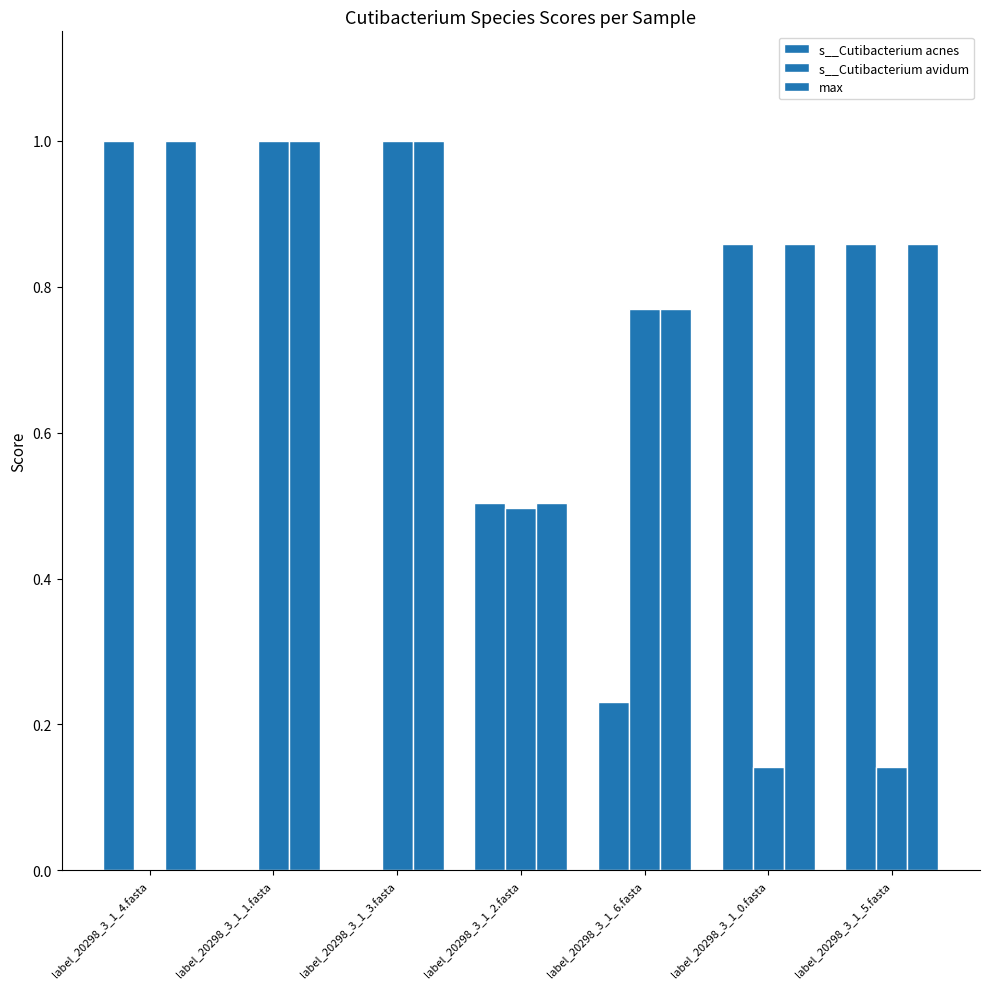

Reading left to right, extract all data points from this chart.

s__Cutibacterium acnes: label_20298_3_1_4.fasta=1.0	label_20298_3_1_1.fasta=0.0	label_20298_3_1_3.fasta=0.0	label_20298_3_1_2.fasta=0.5	label_20298_3_1_6.fasta=0.2	label_20298_3_1_0.fasta=0.9	label_20298_3_1_5.fasta=0.9
s__Cutibacterium avidum: label_20298_3_1_4.fasta=0.0	label_20298_3_1_1.fasta=1.0	label_20298_3_1_3.fasta=1.0	label_20298_3_1_2.fasta=0.5	label_20298_3_1_6.fasta=0.8	label_20298_3_1_0.fasta=0.1	label_20298_3_1_5.fasta=0.1
max: label_20298_3_1_4.fasta=1.0	label_20298_3_1_1.fasta=1.0	label_20298_3_1_3.fasta=1.0	label_20298_3_1_2.fasta=0.5	label_20298_3_1_6.fasta=0.8	label_20298_3_1_0.fasta=0.9	label_20298_3_1_5.fasta=0.9